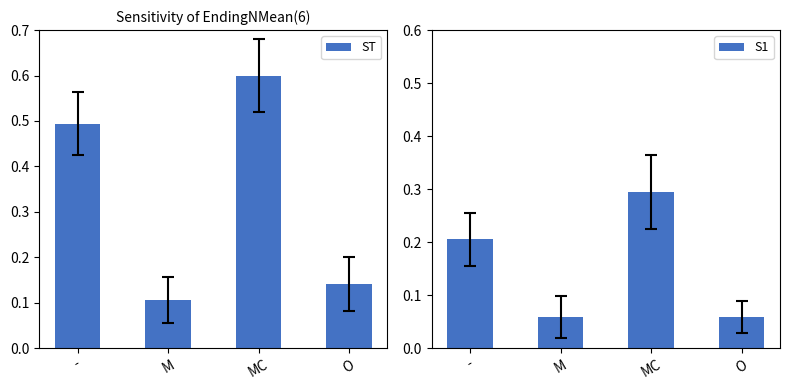

At which label is ST closest to 0?

M